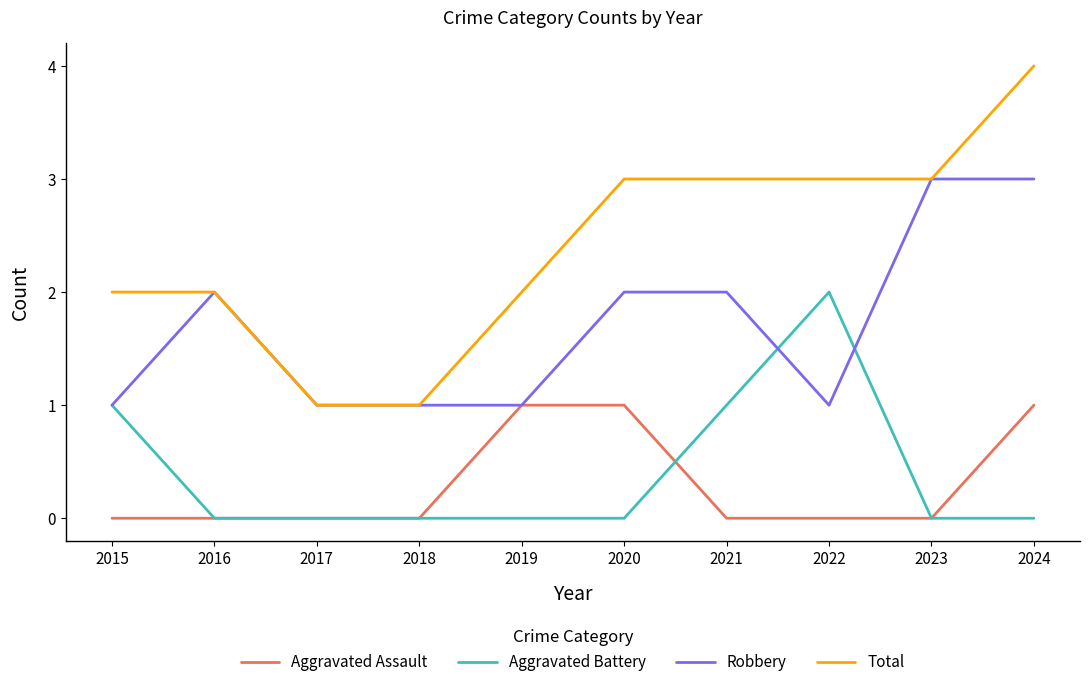

What is the sum of the Total values at 2022 and 2018?

4